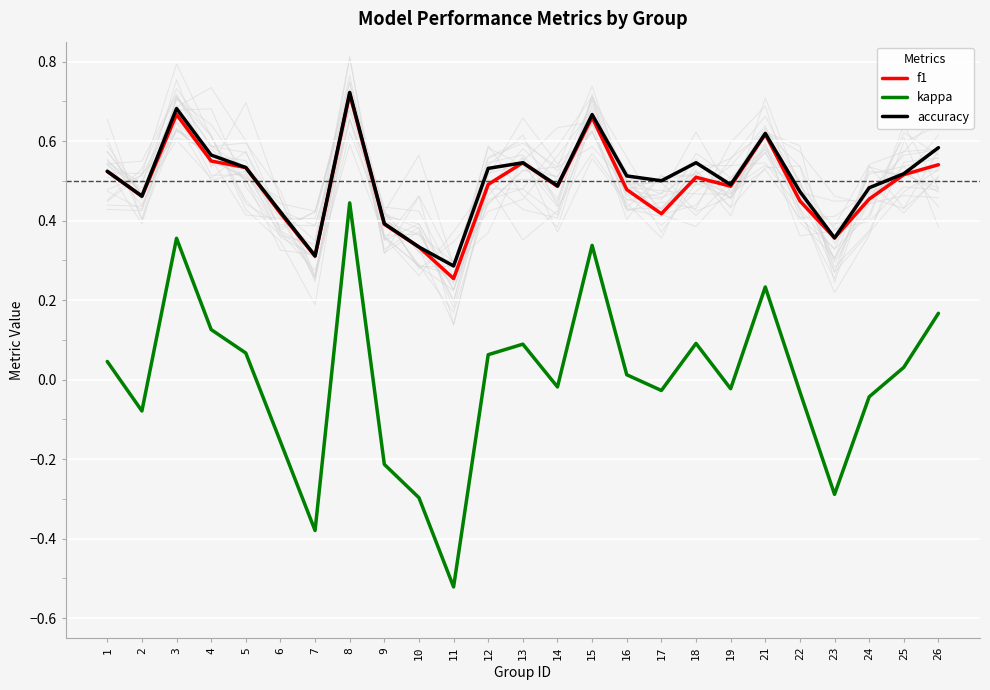

What is the greatest value displayed?

0.7